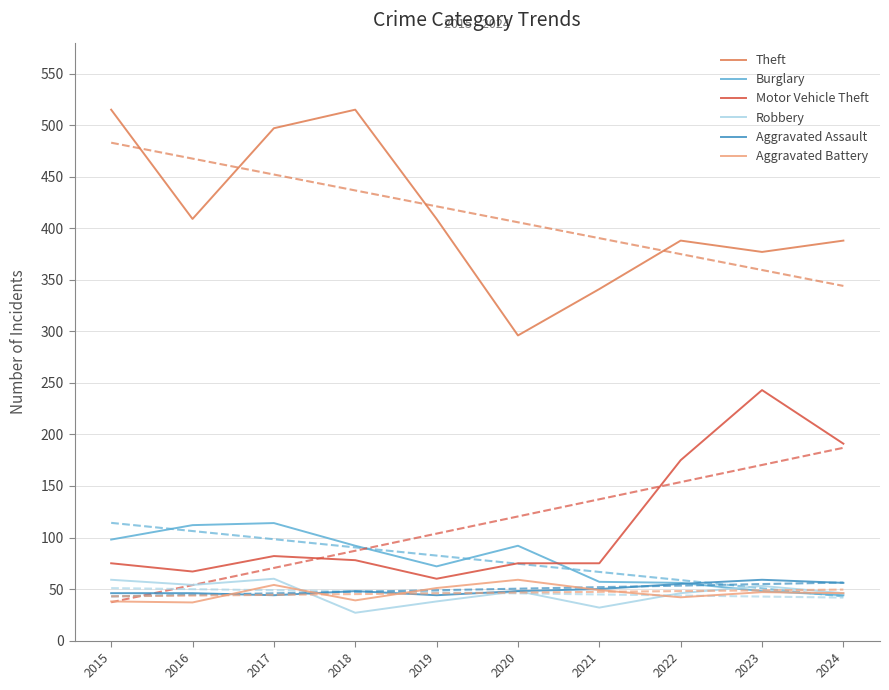

At which category is the sum across all series the highest?

2017